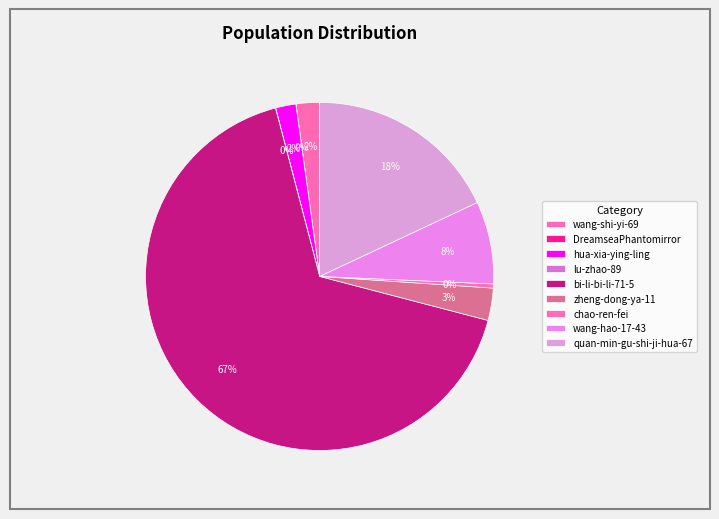

What is the largest slice in the pie chart?

bi-li-bi-li-71-5